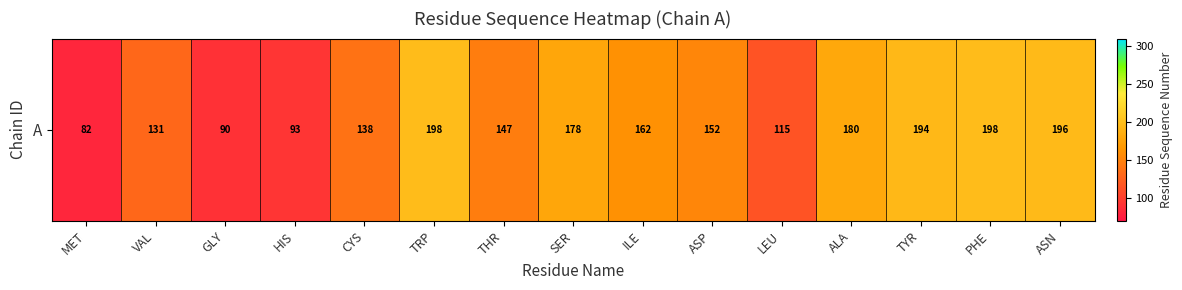

Reading right to left, transcribe all the data shown in this chart.

ASN=196.0	PHE=198.3	TYR=194.0	ALA=179.8	LEU=115.0	ASP=152.5	ILE=161.6	SER=178.0	THR=146.8	TRP=197.5	CYS=137.7	HIS=93.0	GLY=90.0	VAL=130.8	MET=82.0